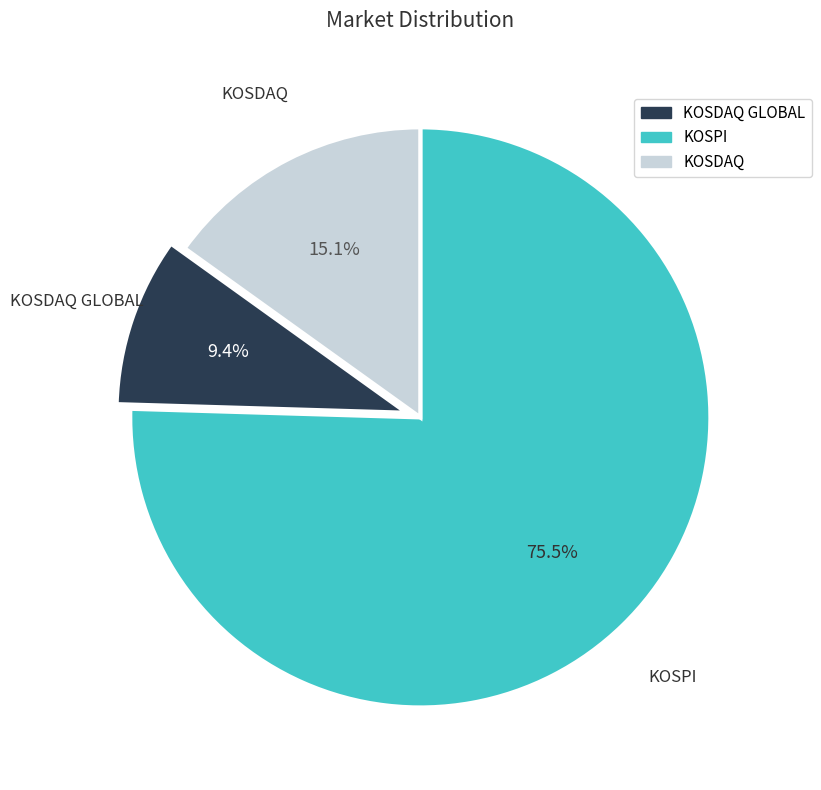

Is it true that KOSPI is 69% of the pie?

False